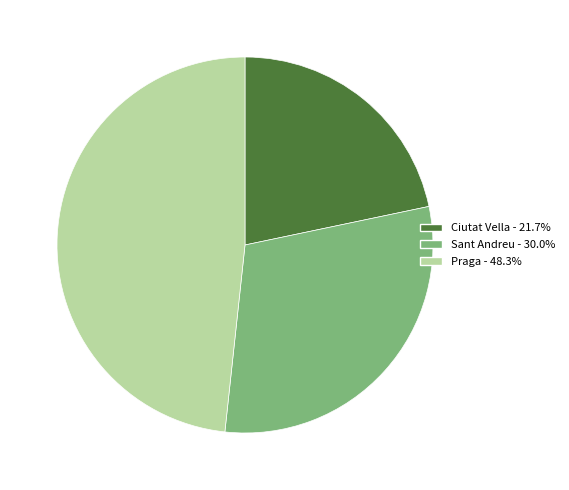

The Sant Andreu slice represents 30% of the pie. True or false?

True